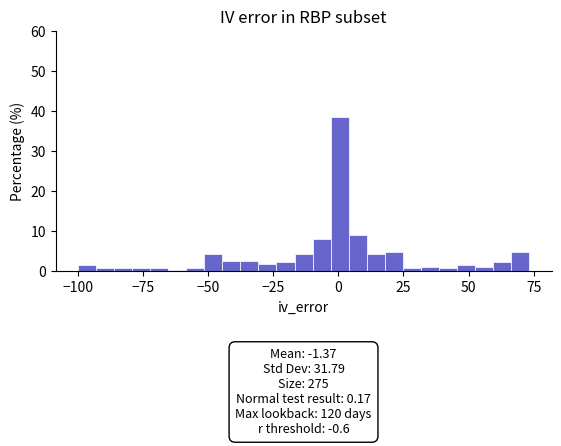

Around what value on the x-axis is the tallest bar? Give the approximate position of its centre, as read against the axis.

0